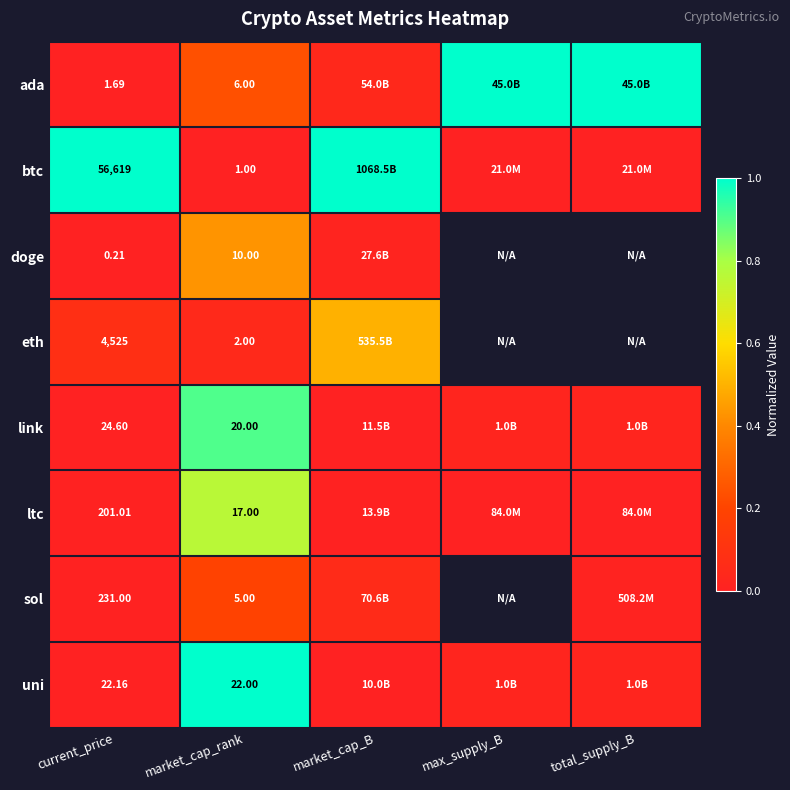

What is the average value of the uni series?

0.2